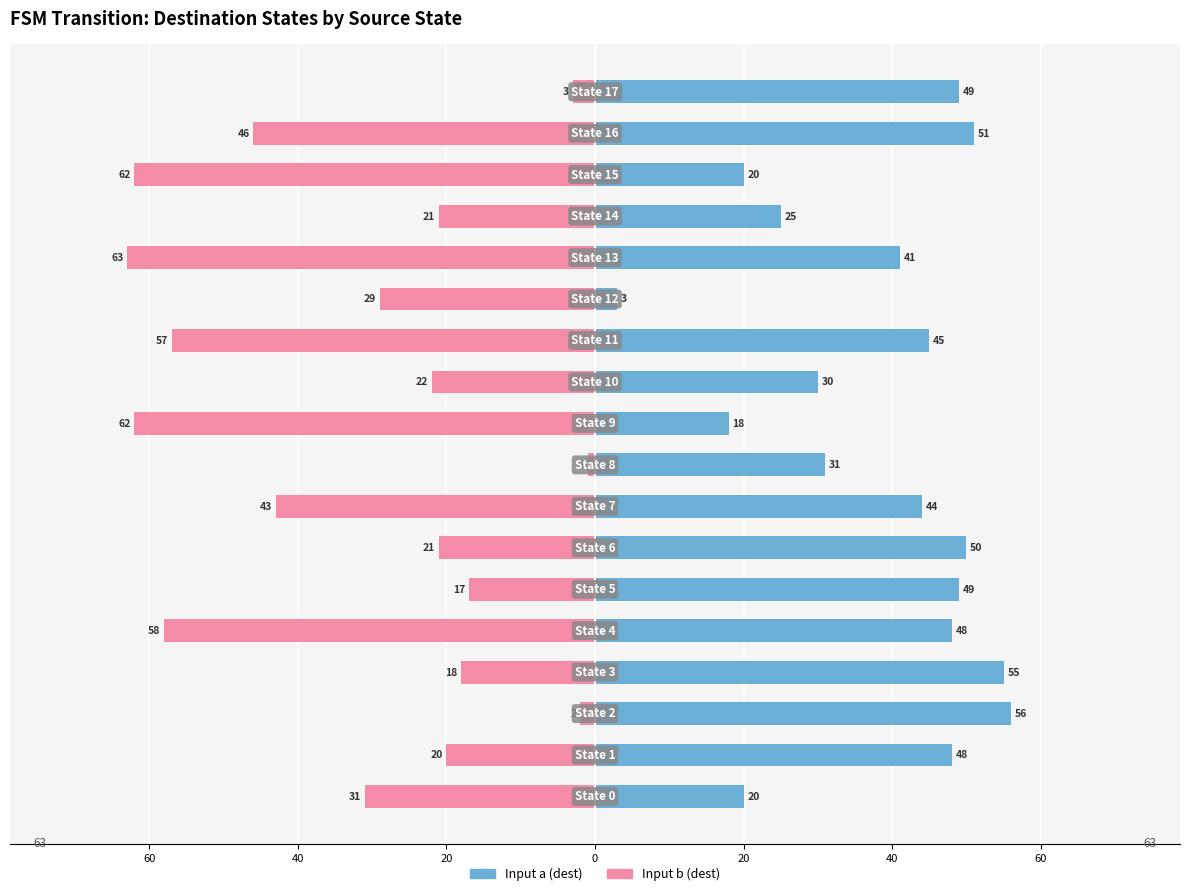

What is the difference between the maximum and second lowest values in the Input b (dest) series?

61